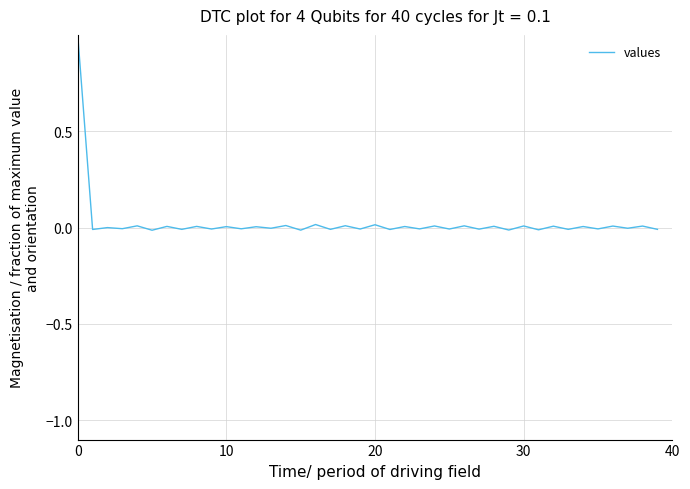

Does the chart have visible grid lines?

Yes